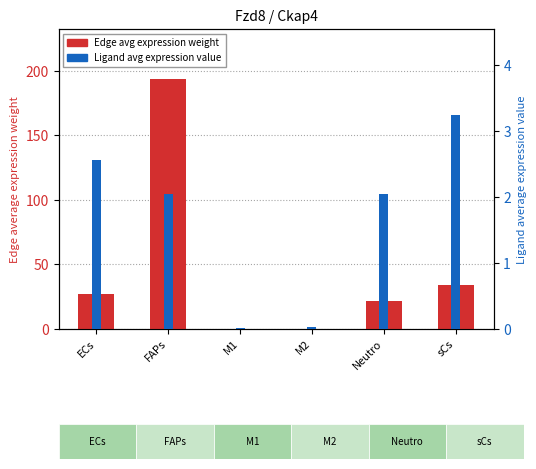

Reading left to right, transcribe all the data shown in this chart.

Edge avg expression weight: ECs=26.9	FAPs=193.7	M1=0.1	M2=0.4	Neutro=21.5	sCs=34.1
Ligand avg expression value: ECs=2.6	FAPs=2.0	M1=0.0	M2=0.0	Neutro=2.1	sCs=3.3